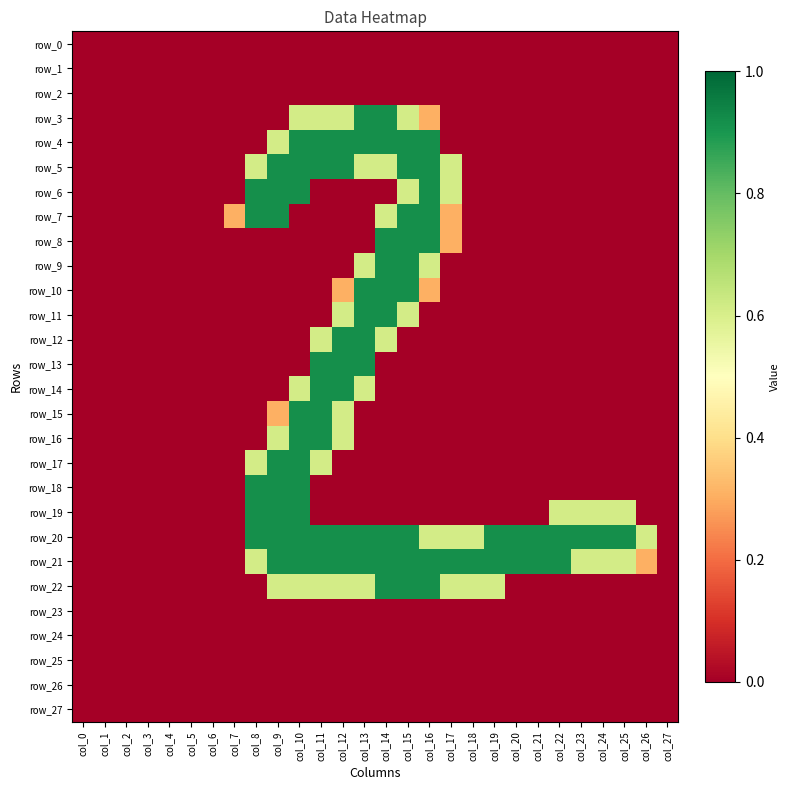

Reading left to right, what are all the values shown in this chart?

row_0: col_0=0.0	col_1=0.0	col_2=0.0	col_3=0.0	col_4=0.0	col_5=0.0	col_6=0.0	col_7=0.0	col_8=0.0	col_9=0.0	col_10=0.0	col_11=0.0	col_12=0.0	col_13=0.0	col_14=0.0	col_15=0.0	col_16=0.0	col_17=0.0	col_18=0.0	col_19=0.0	col_20=0.0	col_21=0.0	col_22=0.0	col_23=0.0	col_24=0.0	col_25=0.0	col_26=0.0	col_27=0.0
row_1: col_0=0.0	col_1=0.0	col_2=0.0	col_3=0.0	col_4=0.0	col_5=0.0	col_6=0.0	col_7=0.0	col_8=0.0	col_9=0.0	col_10=0.0	col_11=0.0	col_12=0.0	col_13=0.0	col_14=0.0	col_15=0.0	col_16=0.0	col_17=0.0	col_18=0.0	col_19=0.0	col_20=0.0	col_21=0.0	col_22=0.0	col_23=0.0	col_24=0.0	col_25=0.0	col_26=0.0	col_27=0.0
row_2: col_0=0.0	col_1=0.0	col_2=0.0	col_3=0.0	col_4=0.0	col_5=0.0	col_6=0.0	col_7=0.0	col_8=0.0	col_9=0.0	col_10=0.0	col_11=0.0	col_12=0.0	col_13=0.0	col_14=0.0	col_15=0.0	col_16=0.0	col_17=0.0	col_18=0.0	col_19=0.0	col_20=0.0	col_21=0.0	col_22=0.0	col_23=0.0	col_24=0.0	col_25=0.0	col_26=0.0	col_27=0.0
row_3: col_0=0.0	col_1=0.0	col_2=0.0	col_3=0.0	col_4=0.0	col_5=0.0	col_6=0.0	col_7=0.0	col_8=0.0	col_9=0.0	col_10=0.6	col_11=0.6	col_12=0.6	col_13=0.9	col_14=0.9	col_15=0.6	col_16=0.3	col_17=0.0	col_18=0.0	col_19=0.0	col_20=0.0	col_21=0.0	col_22=0.0	col_23=0.0	col_24=0.0	col_25=0.0	col_26=0.0	col_27=0.0
row_4: col_0=0.0	col_1=0.0	col_2=0.0	col_3=0.0	col_4=0.0	col_5=0.0	col_6=0.0	col_7=0.0	col_8=0.0	col_9=0.6	col_10=0.9	col_11=0.9	col_12=0.9	col_13=0.9	col_14=0.9	col_15=0.9	col_16=0.9	col_17=0.0	col_18=0.0	col_19=0.0	col_20=0.0	col_21=0.0	col_22=0.0	col_23=0.0	col_24=0.0	col_25=0.0	col_26=0.0	col_27=0.0
row_5: col_0=0.0	col_1=0.0	col_2=0.0	col_3=0.0	col_4=0.0	col_5=0.0	col_6=0.0	col_7=0.0	col_8=0.6	col_9=0.9	col_10=0.9	col_11=0.9	col_12=0.9	col_13=0.6	col_14=0.6	col_15=0.9	col_16=0.9	col_17=0.6	col_18=0.0	col_19=0.0	col_20=0.0	col_21=0.0	col_22=0.0	col_23=0.0	col_24=0.0	col_25=0.0	col_26=0.0	col_27=0.0
row_6: col_0=0.0	col_1=0.0	col_2=0.0	col_3=0.0	col_4=0.0	col_5=0.0	col_6=0.0	col_7=0.0	col_8=0.9	col_9=0.9	col_10=0.9	col_11=0.0	col_12=0.0	col_13=0.0	col_14=0.0	col_15=0.6	col_16=0.9	col_17=0.6	col_18=0.0	col_19=0.0	col_20=0.0	col_21=0.0	col_22=0.0	col_23=0.0	col_24=0.0	col_25=0.0	col_26=0.0	col_27=0.0
row_7: col_0=0.0	col_1=0.0	col_2=0.0	col_3=0.0	col_4=0.0	col_5=0.0	col_6=0.0	col_7=0.3	col_8=0.9	col_9=0.9	col_10=0.0	col_11=0.0	col_12=0.0	col_13=0.0	col_14=0.6	col_15=0.9	col_16=0.9	col_17=0.3	col_18=0.0	col_19=0.0	col_20=0.0	col_21=0.0	col_22=0.0	col_23=0.0	col_24=0.0	col_25=0.0	col_26=0.0	col_27=0.0
row_8: col_0=0.0	col_1=0.0	col_2=0.0	col_3=0.0	col_4=0.0	col_5=0.0	col_6=0.0	col_7=0.0	col_8=0.0	col_9=0.0	col_10=0.0	col_11=0.0	col_12=0.0	col_13=0.0	col_14=0.9	col_15=0.9	col_16=0.9	col_17=0.3	col_18=0.0	col_19=0.0	col_20=0.0	col_21=0.0	col_22=0.0	col_23=0.0	col_24=0.0	col_25=0.0	col_26=0.0	col_27=0.0
row_9: col_0=0.0	col_1=0.0	col_2=0.0	col_3=0.0	col_4=0.0	col_5=0.0	col_6=0.0	col_7=0.0	col_8=0.0	col_9=0.0	col_10=0.0	col_11=0.0	col_12=0.0	col_13=0.6	col_14=0.9	col_15=0.9	col_16=0.6	col_17=0.0	col_18=0.0	col_19=0.0	col_20=0.0	col_21=0.0	col_22=0.0	col_23=0.0	col_24=0.0	col_25=0.0	col_26=0.0	col_27=0.0
row_10: col_0=0.0	col_1=0.0	col_2=0.0	col_3=0.0	col_4=0.0	col_5=0.0	col_6=0.0	col_7=0.0	col_8=0.0	col_9=0.0	col_10=0.0	col_11=0.0	col_12=0.3	col_13=0.9	col_14=0.9	col_15=0.9	col_16=0.3	col_17=0.0	col_18=0.0	col_19=0.0	col_20=0.0	col_21=0.0	col_22=0.0	col_23=0.0	col_24=0.0	col_25=0.0	col_26=0.0	col_27=0.0
row_11: col_0=0.0	col_1=0.0	col_2=0.0	col_3=0.0	col_4=0.0	col_5=0.0	col_6=0.0	col_7=0.0	col_8=0.0	col_9=0.0	col_10=0.0	col_11=0.0	col_12=0.6	col_13=0.9	col_14=0.9	col_15=0.6	col_16=0.0	col_17=0.0	col_18=0.0	col_19=0.0	col_20=0.0	col_21=0.0	col_22=0.0	col_23=0.0	col_24=0.0	col_25=0.0	col_26=0.0	col_27=0.0
row_12: col_0=0.0	col_1=0.0	col_2=0.0	col_3=0.0	col_4=0.0	col_5=0.0	col_6=0.0	col_7=0.0	col_8=0.0	col_9=0.0	col_10=0.0	col_11=0.6	col_12=0.9	col_13=0.9	col_14=0.6	col_15=0.0	col_16=0.0	col_17=0.0	col_18=0.0	col_19=0.0	col_20=0.0	col_21=0.0	col_22=0.0	col_23=0.0	col_24=0.0	col_25=0.0	col_26=0.0	col_27=0.0
row_13: col_0=0.0	col_1=0.0	col_2=0.0	col_3=0.0	col_4=0.0	col_5=0.0	col_6=0.0	col_7=0.0	col_8=0.0	col_9=0.0	col_10=0.0	col_11=0.9	col_12=0.9	col_13=0.9	col_14=0.0	col_15=0.0	col_16=0.0	col_17=0.0	col_18=0.0	col_19=0.0	col_20=0.0	col_21=0.0	col_22=0.0	col_23=0.0	col_24=0.0	col_25=0.0	col_26=0.0	col_27=0.0
row_14: col_0=0.0	col_1=0.0	col_2=0.0	col_3=0.0	col_4=0.0	col_5=0.0	col_6=0.0	col_7=0.0	col_8=0.0	col_9=0.0	col_10=0.6	col_11=0.9	col_12=0.9	col_13=0.6	col_14=0.0	col_15=0.0	col_16=0.0	col_17=0.0	col_18=0.0	col_19=0.0	col_20=0.0	col_21=0.0	col_22=0.0	col_23=0.0	col_24=0.0	col_25=0.0	col_26=0.0	col_27=0.0
row_15: col_0=0.0	col_1=0.0	col_2=0.0	col_3=0.0	col_4=0.0	col_5=0.0	col_6=0.0	col_7=0.0	col_8=0.0	col_9=0.3	col_10=0.9	col_11=0.9	col_12=0.6	col_13=0.0	col_14=0.0	col_15=0.0	col_16=0.0	col_17=0.0	col_18=0.0	col_19=0.0	col_20=0.0	col_21=0.0	col_22=0.0	col_23=0.0	col_24=0.0	col_25=0.0	col_26=0.0	col_27=0.0
row_16: col_0=0.0	col_1=0.0	col_2=0.0	col_3=0.0	col_4=0.0	col_5=0.0	col_6=0.0	col_7=0.0	col_8=0.0	col_9=0.6	col_10=0.9	col_11=0.9	col_12=0.6	col_13=0.0	col_14=0.0	col_15=0.0	col_16=0.0	col_17=0.0	col_18=0.0	col_19=0.0	col_20=0.0	col_21=0.0	col_22=0.0	col_23=0.0	col_24=0.0	col_25=0.0	col_26=0.0	col_27=0.0
row_17: col_0=0.0	col_1=0.0	col_2=0.0	col_3=0.0	col_4=0.0	col_5=0.0	col_6=0.0	col_7=0.0	col_8=0.6	col_9=0.9	col_10=0.9	col_11=0.6	col_12=0.0	col_13=0.0	col_14=0.0	col_15=0.0	col_16=0.0	col_17=0.0	col_18=0.0	col_19=0.0	col_20=0.0	col_21=0.0	col_22=0.0	col_23=0.0	col_24=0.0	col_25=0.0	col_26=0.0	col_27=0.0
row_18: col_0=0.0	col_1=0.0	col_2=0.0	col_3=0.0	col_4=0.0	col_5=0.0	col_6=0.0	col_7=0.0	col_8=0.9	col_9=0.9	col_10=0.9	col_11=0.0	col_12=0.0	col_13=0.0	col_14=0.0	col_15=0.0	col_16=0.0	col_17=0.0	col_18=0.0	col_19=0.0	col_20=0.0	col_21=0.0	col_22=0.0	col_23=0.0	col_24=0.0	col_25=0.0	col_26=0.0	col_27=0.0
row_19: col_0=0.0	col_1=0.0	col_2=0.0	col_3=0.0	col_4=0.0	col_5=0.0	col_6=0.0	col_7=0.0	col_8=0.9	col_9=0.9	col_10=0.9	col_11=0.0	col_12=0.0	col_13=0.0	col_14=0.0	col_15=0.0	col_16=0.0	col_17=0.0	col_18=0.0	col_19=0.0	col_20=0.0	col_21=0.0	col_22=0.6	col_23=0.6	col_24=0.6	col_25=0.6	col_26=0.0	col_27=0.0
row_20: col_0=0.0	col_1=0.0	col_2=0.0	col_3=0.0	col_4=0.0	col_5=0.0	col_6=0.0	col_7=0.0	col_8=0.9	col_9=0.9	col_10=0.9	col_11=0.9	col_12=0.9	col_13=0.9	col_14=0.9	col_15=0.9	col_16=0.6	col_17=0.6	col_18=0.6	col_19=0.9	col_20=0.9	col_21=0.9	col_22=0.9	col_23=0.9	col_24=0.9	col_25=0.9	col_26=0.6	col_27=0.0
row_21: col_0=0.0	col_1=0.0	col_2=0.0	col_3=0.0	col_4=0.0	col_5=0.0	col_6=0.0	col_7=0.0	col_8=0.6	col_9=0.9	col_10=0.9	col_11=0.9	col_12=0.9	col_13=0.9	col_14=0.9	col_15=0.9	col_16=0.9	col_17=0.9	col_18=0.9	col_19=0.9	col_20=0.9	col_21=0.9	col_22=0.9	col_23=0.6	col_24=0.6	col_25=0.6	col_26=0.3	col_27=0.0
row_22: col_0=0.0	col_1=0.0	col_2=0.0	col_3=0.0	col_4=0.0	col_5=0.0	col_6=0.0	col_7=0.0	col_8=0.0	col_9=0.6	col_10=0.6	col_11=0.6	col_12=0.6	col_13=0.6	col_14=0.9	col_15=0.9	col_16=0.9	col_17=0.6	col_18=0.6	col_19=0.6	col_20=0.0	col_21=0.0	col_22=0.0	col_23=0.0	col_24=0.0	col_25=0.0	col_26=0.0	col_27=0.0
row_23: col_0=0.0	col_1=0.0	col_2=0.0	col_3=0.0	col_4=0.0	col_5=0.0	col_6=0.0	col_7=0.0	col_8=0.0	col_9=0.0	col_10=0.0	col_11=0.0	col_12=0.0	col_13=0.0	col_14=0.0	col_15=0.0	col_16=0.0	col_17=0.0	col_18=0.0	col_19=0.0	col_20=0.0	col_21=0.0	col_22=0.0	col_23=0.0	col_24=0.0	col_25=0.0	col_26=0.0	col_27=0.0
row_24: col_0=0.0	col_1=0.0	col_2=0.0	col_3=0.0	col_4=0.0	col_5=0.0	col_6=0.0	col_7=0.0	col_8=0.0	col_9=0.0	col_10=0.0	col_11=0.0	col_12=0.0	col_13=0.0	col_14=0.0	col_15=0.0	col_16=0.0	col_17=0.0	col_18=0.0	col_19=0.0	col_20=0.0	col_21=0.0	col_22=0.0	col_23=0.0	col_24=0.0	col_25=0.0	col_26=0.0	col_27=0.0
row_25: col_0=0.0	col_1=0.0	col_2=0.0	col_3=0.0	col_4=0.0	col_5=0.0	col_6=0.0	col_7=0.0	col_8=0.0	col_9=0.0	col_10=0.0	col_11=0.0	col_12=0.0	col_13=0.0	col_14=0.0	col_15=0.0	col_16=0.0	col_17=0.0	col_18=0.0	col_19=0.0	col_20=0.0	col_21=0.0	col_22=0.0	col_23=0.0	col_24=0.0	col_25=0.0	col_26=0.0	col_27=0.0
row_26: col_0=0.0	col_1=0.0	col_2=0.0	col_3=0.0	col_4=0.0	col_5=0.0	col_6=0.0	col_7=0.0	col_8=0.0	col_9=0.0	col_10=0.0	col_11=0.0	col_12=0.0	col_13=0.0	col_14=0.0	col_15=0.0	col_16=0.0	col_17=0.0	col_18=0.0	col_19=0.0	col_20=0.0	col_21=0.0	col_22=0.0	col_23=0.0	col_24=0.0	col_25=0.0	col_26=0.0	col_27=0.0
row_27: col_0=0.0	col_1=0.0	col_2=0.0	col_3=0.0	col_4=0.0	col_5=0.0	col_6=0.0	col_7=0.0	col_8=0.0	col_9=0.0	col_10=0.0	col_11=0.0	col_12=0.0	col_13=0.0	col_14=0.0	col_15=0.0	col_16=0.0	col_17=0.0	col_18=0.0	col_19=0.0	col_20=0.0	col_21=0.0	col_22=0.0	col_23=0.0	col_24=0.0	col_25=0.0	col_26=0.0	col_27=0.0